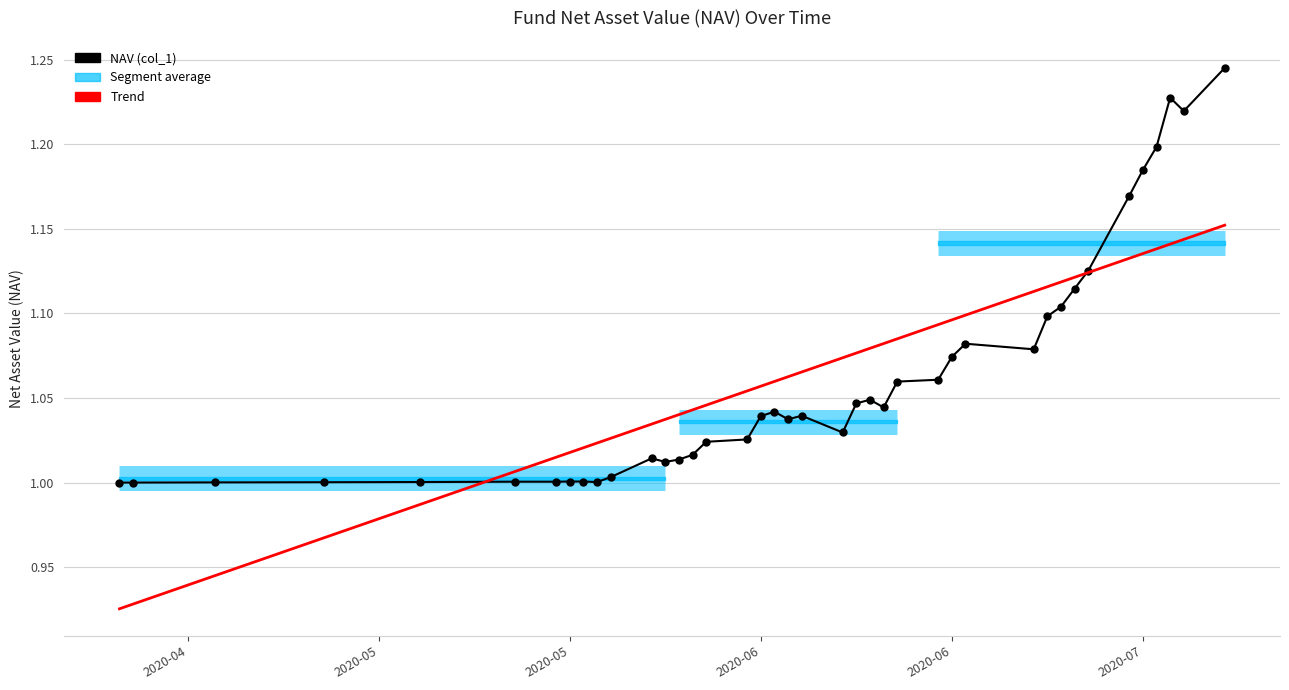

What is the label of the 40th point from the right?

2020-04